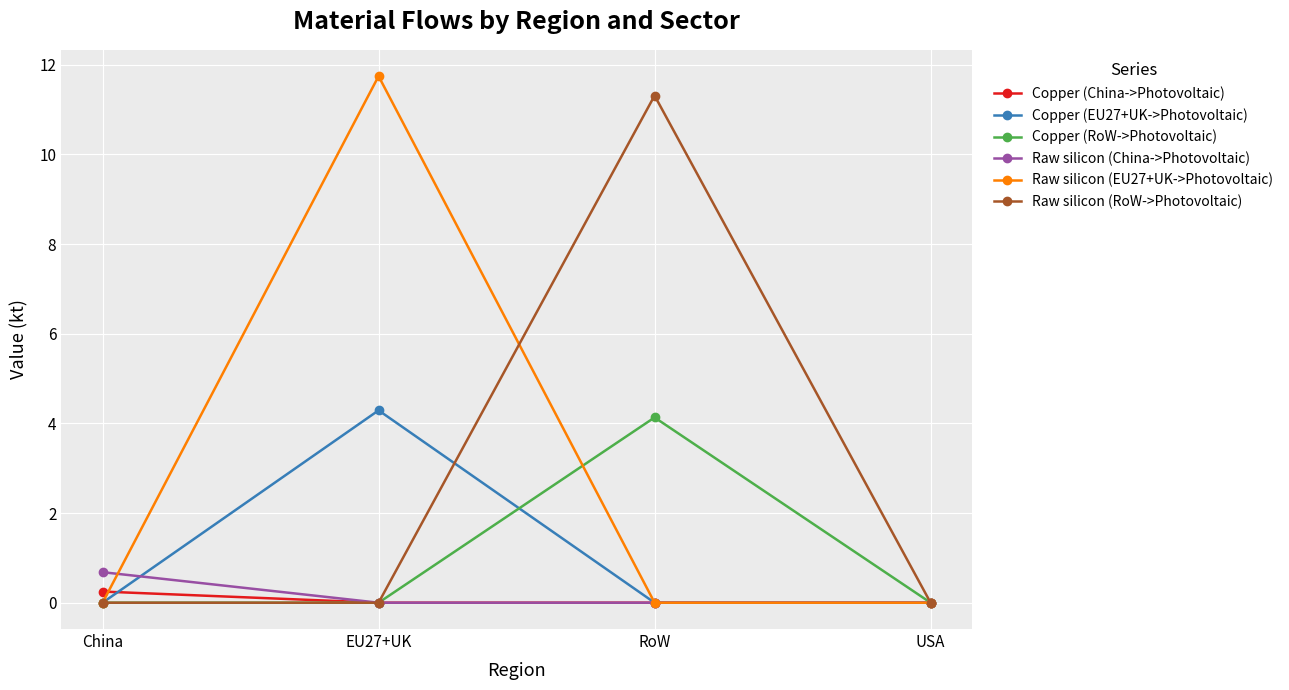

What is the highest value of the Copper (RoW->Photovoltaic) series?

4.1